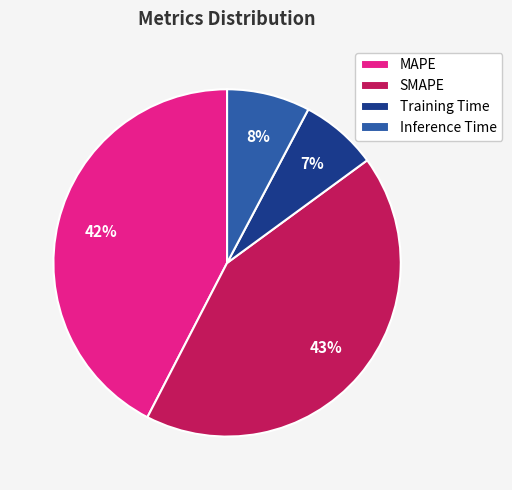

Which slice is the smallest?

Training Time